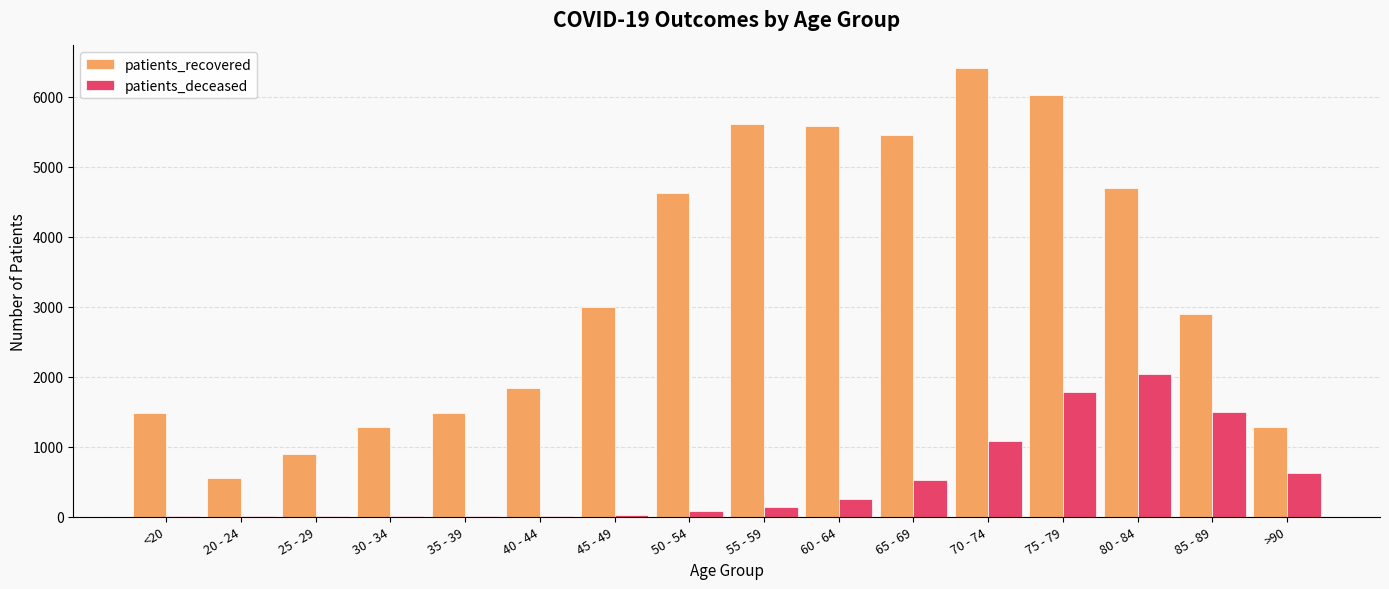

Which series changed the most between 70 - 74 and >90?

patients_recovered